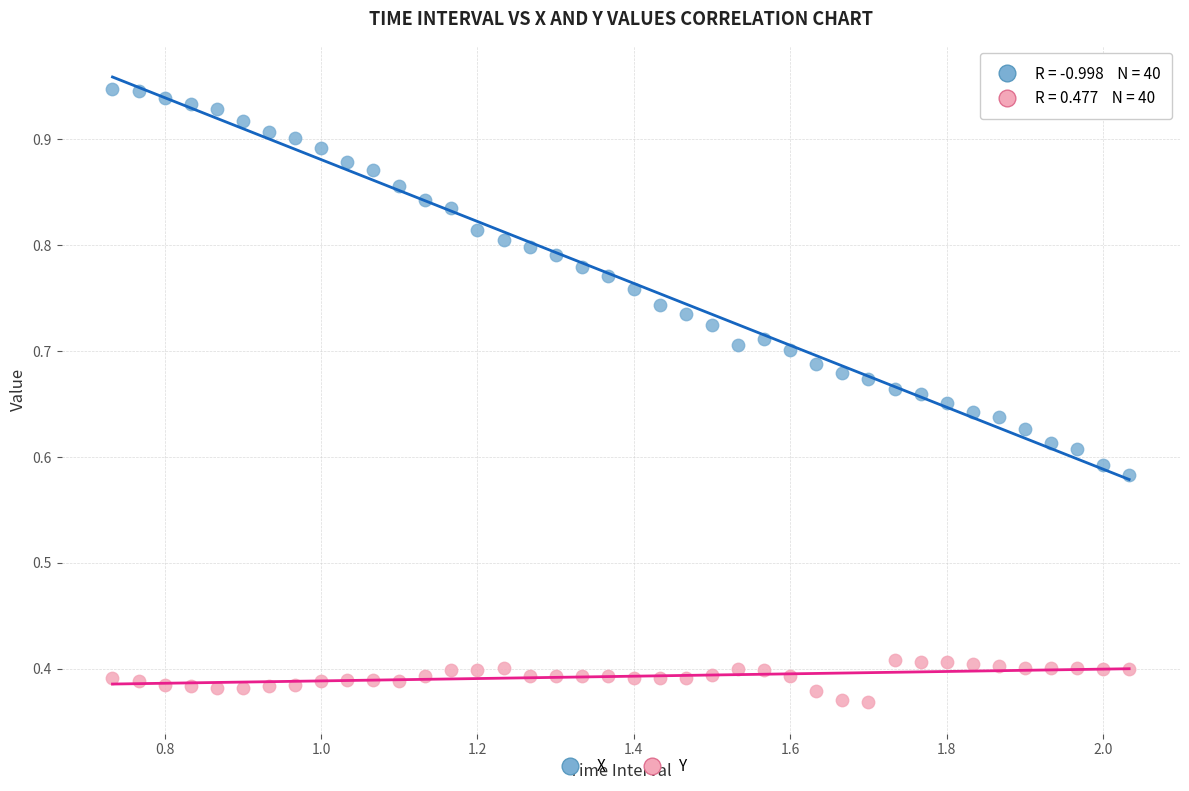

What are all the series names shown in the legend?

X, Y